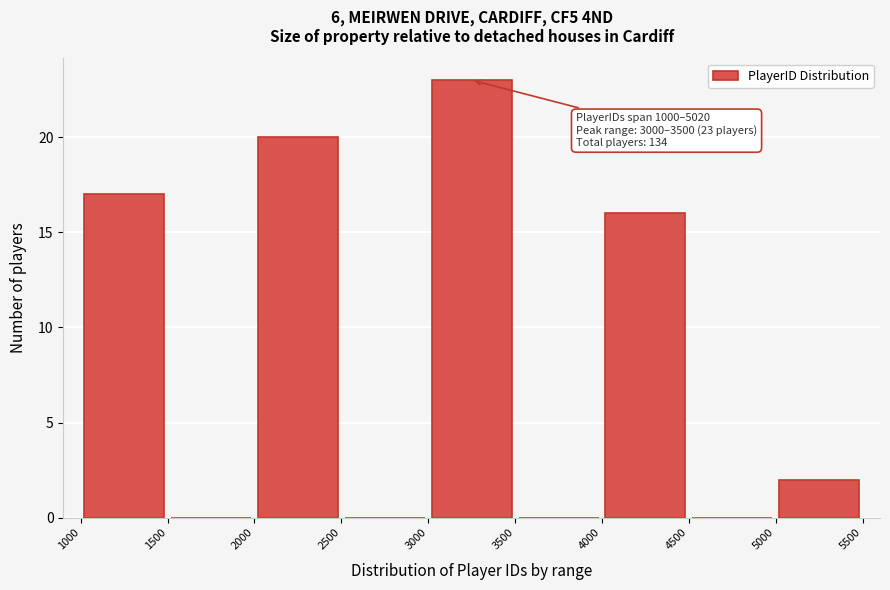

Which range on the x-axis has the tallest bar?

3000 to 3500